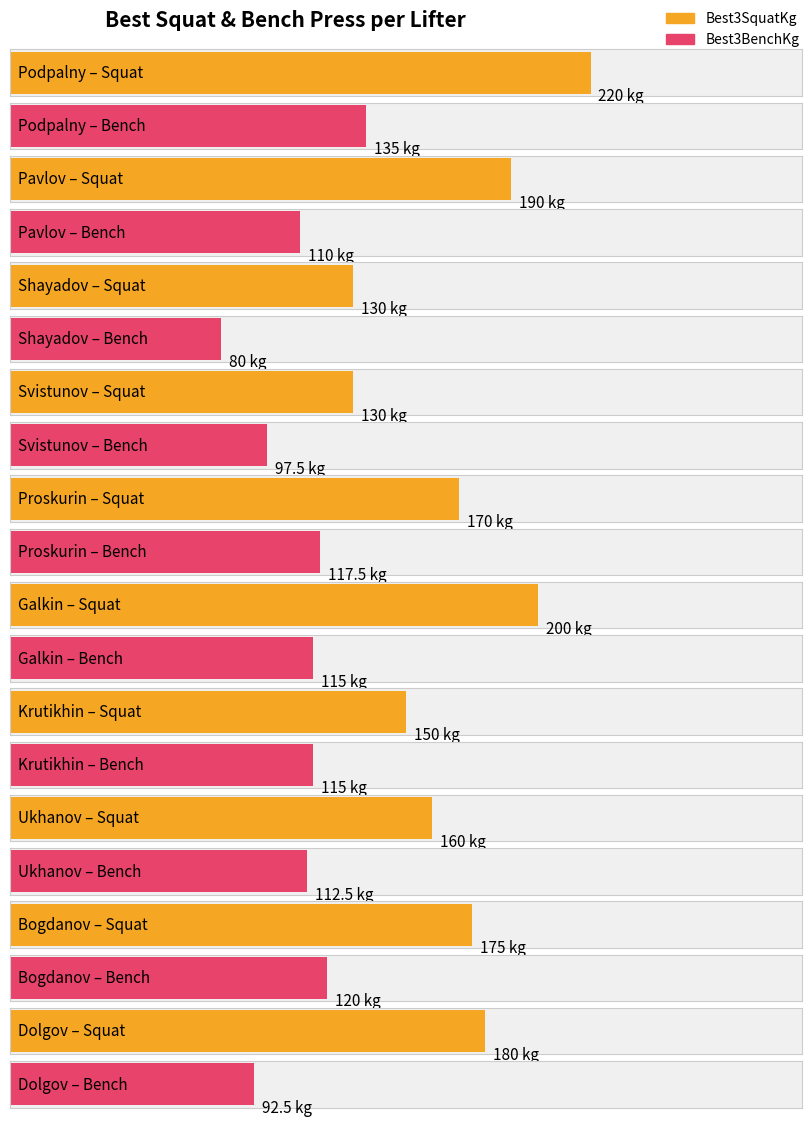

What is the difference between the highest and lowest values at Dolgov?

87.5